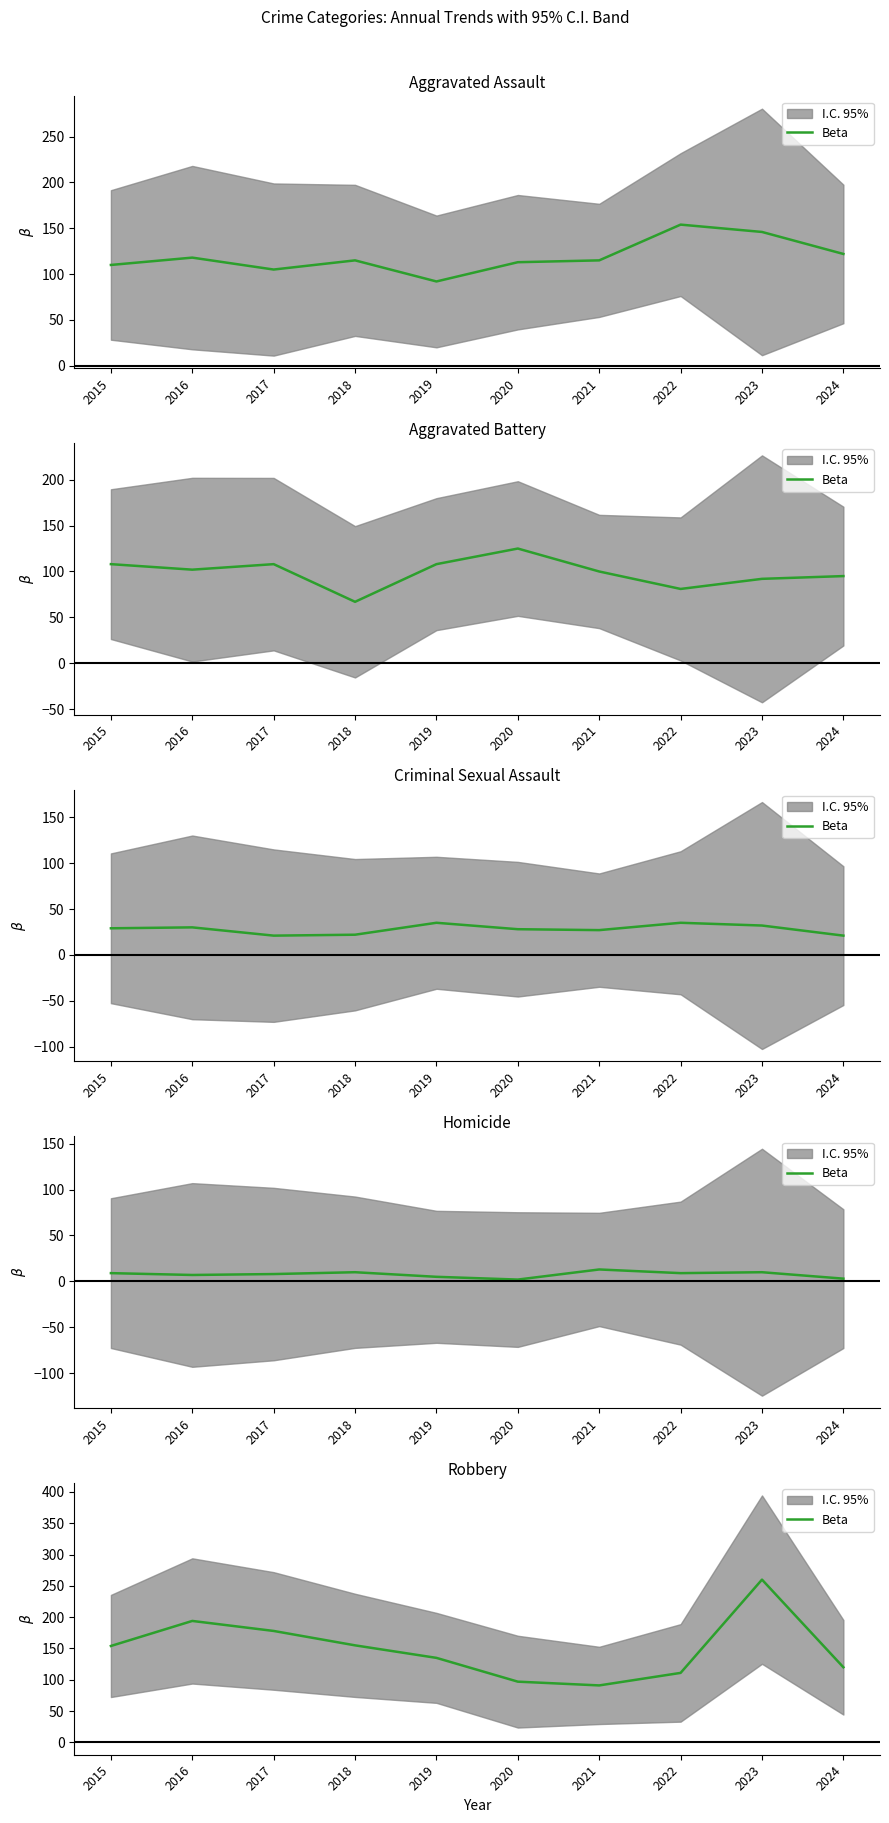

Rank the categories by value from lowest to highest.

2021, 2020, 2022, 2024, 2019, 2015, 2018, 2017, 2016, 2023